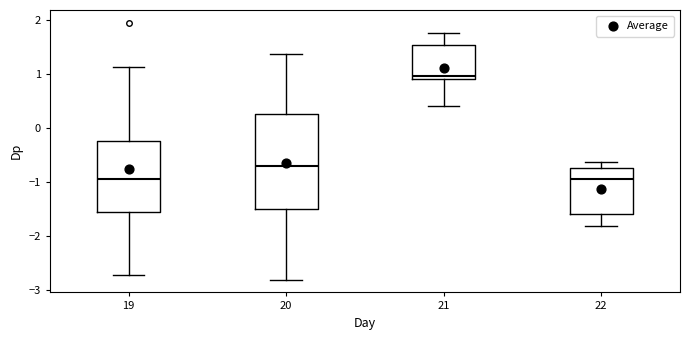

Reading left to right, read every box against the y-axis: the position of its median line, the range the box covers, and the ends of its whiskers. The values are not printed on the chart, so give them approximately, as read against the axis.

19: median -1.0, box -1.6 to -0.2, whiskers -2.7 to 1.1
20: median -0.7, box -1.5 to 0.3, whiskers -2.8 to 1.4
21: median 1.0, box 0.9 to 1.5, whiskers 0.4 to 1.8
22: median -1.0, box -1.6 to -0.7, whiskers -1.8 to -0.6